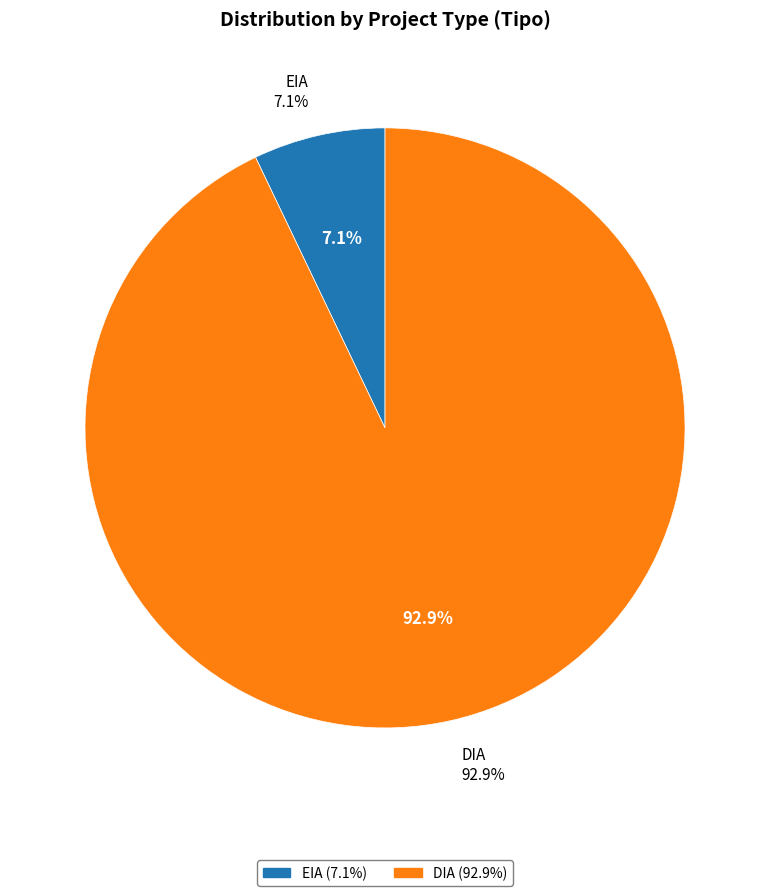

What percentage is the DIA slice, to the nearest percent?

93%